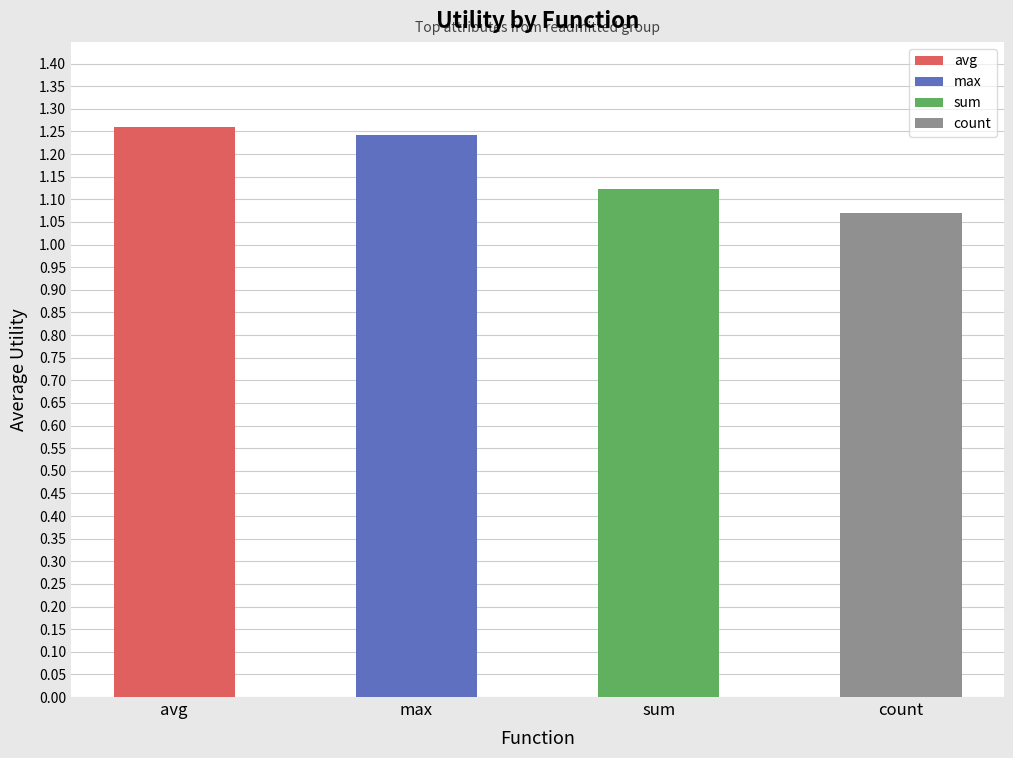

What is the ratio of the value at count to the value at sum?

1.0